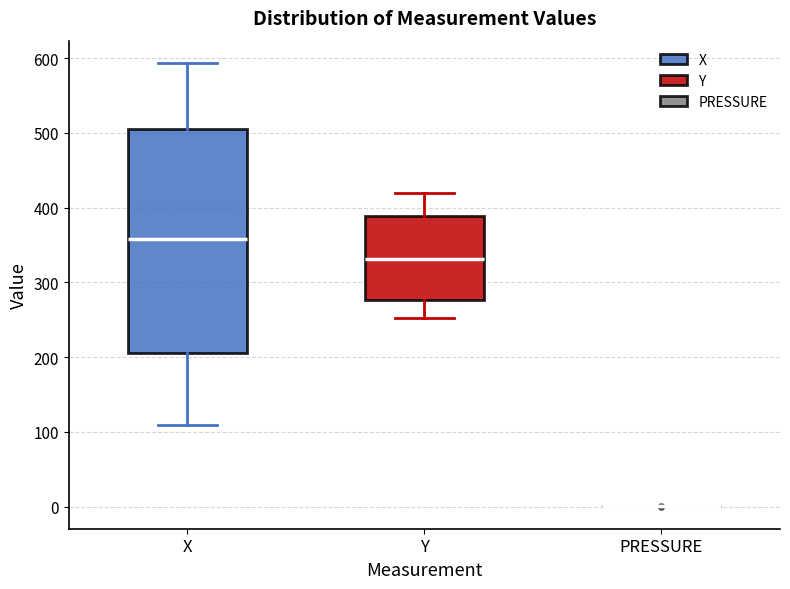

Reading left to right, read every box against the y-axis: the position of its median line, the range the box covers, and the ends of its whiskers. The values are not printed on the chart, so give them approximately, as read against the axis.

X: median 360, box 210 to 500, whiskers 110 to 590
Y: median 330, box 280 to 390, whiskers 250 to 420
PRESSURE: box collapsed to a line at 0, whiskers 0 to 0